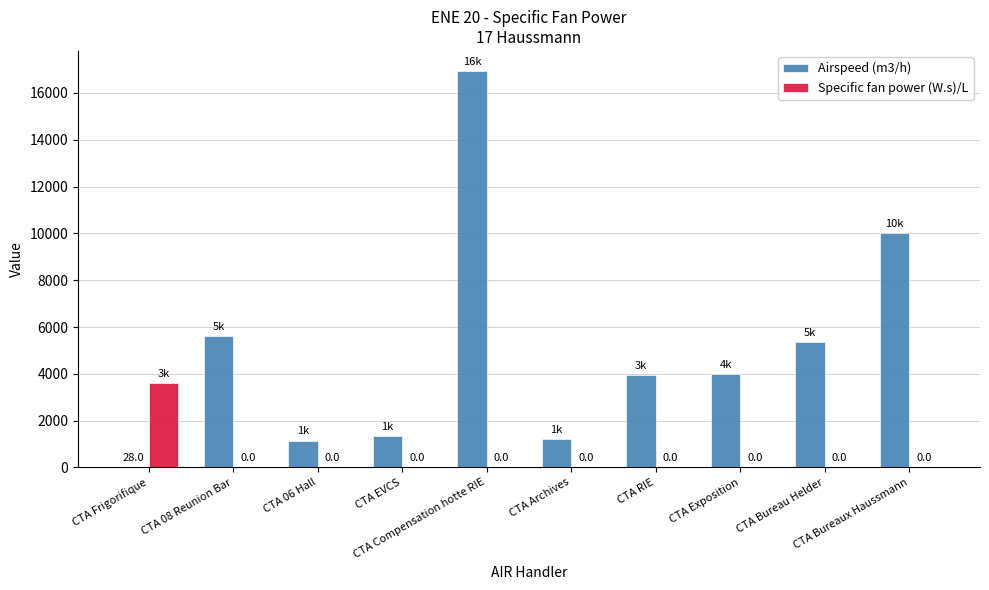

What are all the series names shown in the legend?

Airspeed (m3/h), Specific fan power (W.s)/L